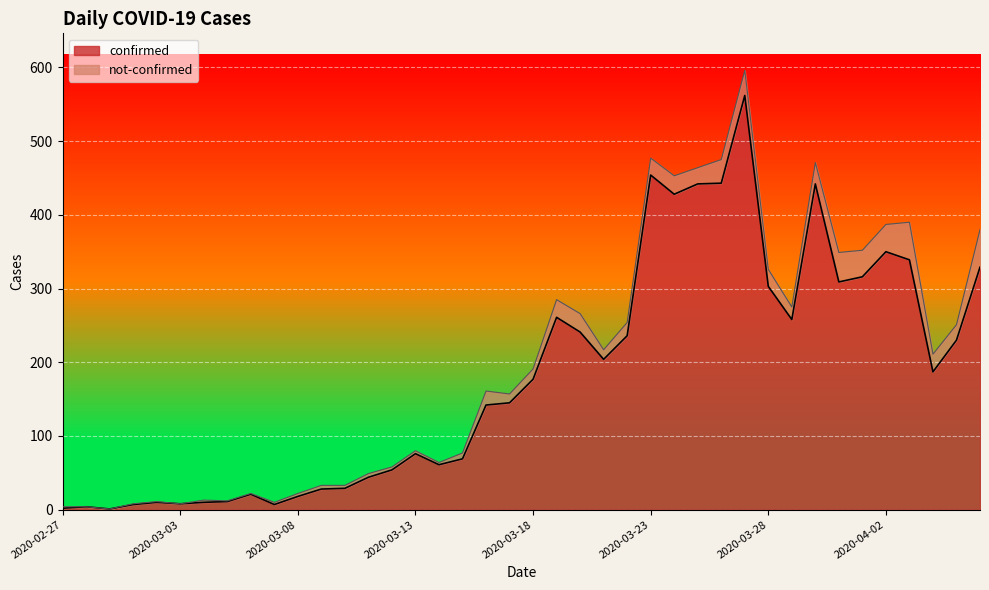

How many lines are shown in the chart?

2